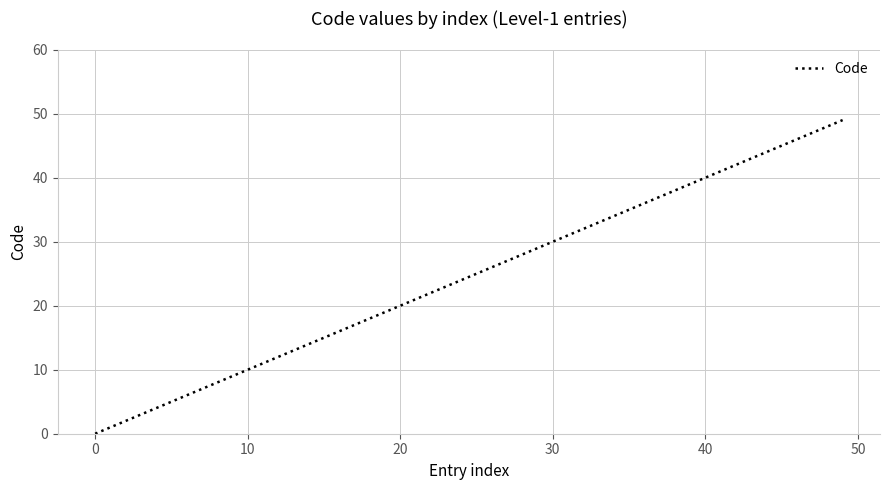

How many values are above zero?

39